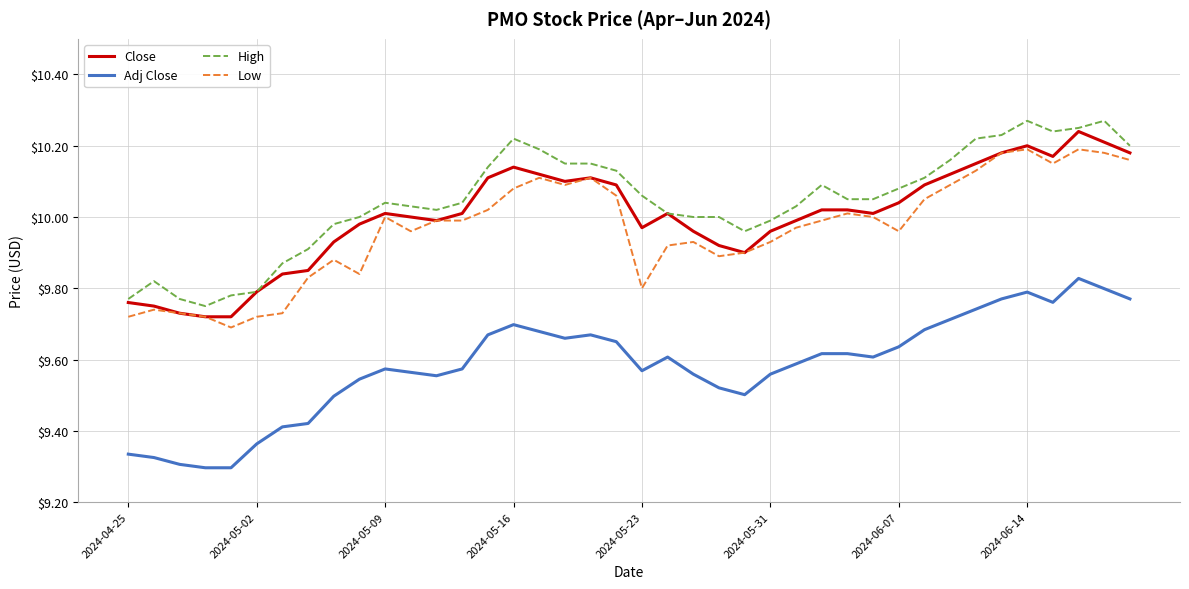

Count the Adj Close values in the range 9 to 10.

40